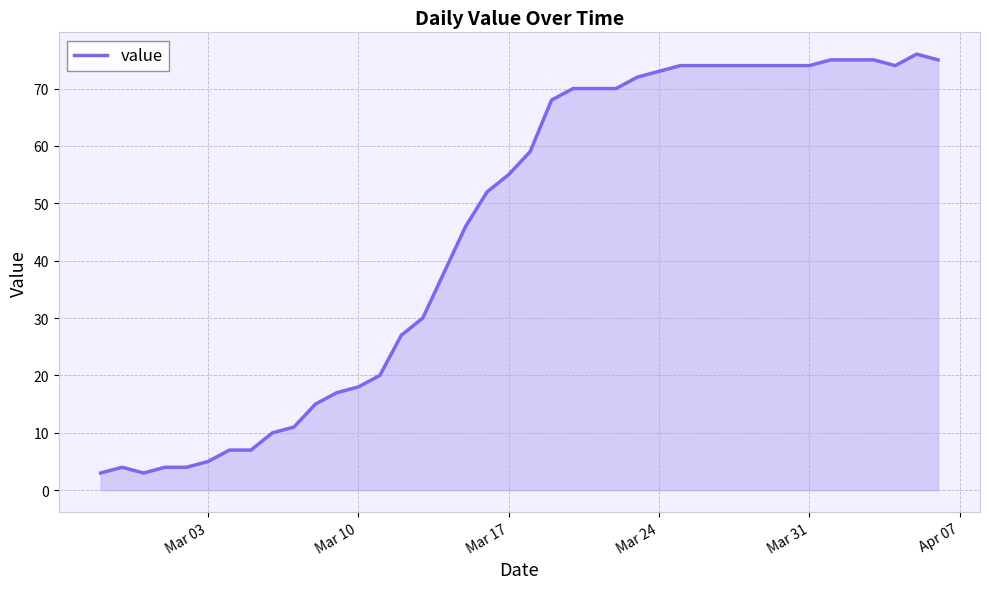

What is the difference between the maximum and minimum values?

73